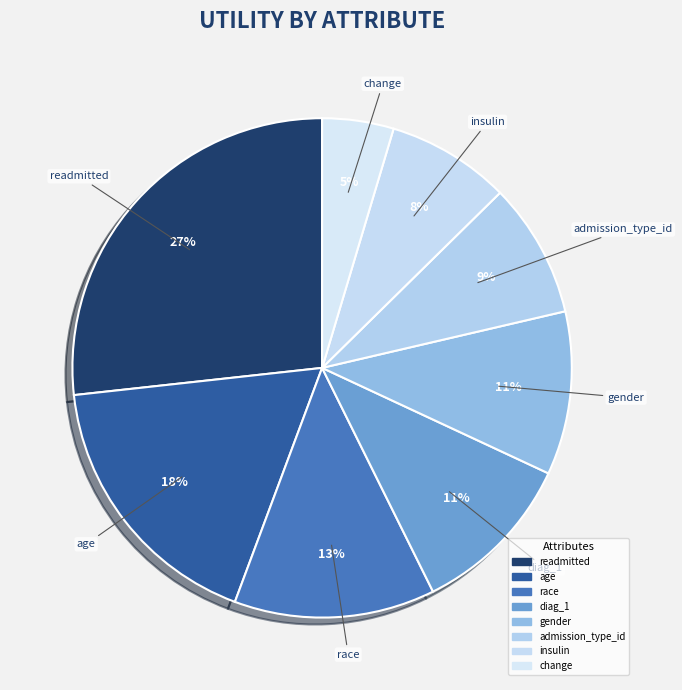

To the nearest percent, what is the difference between the largest and smallest slice percentages?

22%